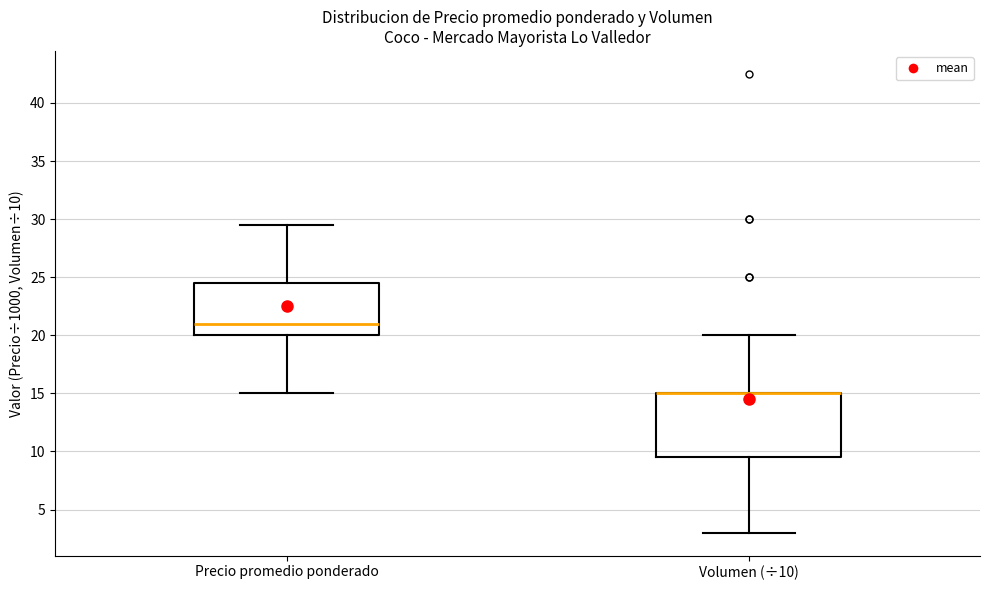

Comparing the boxes themselves (not the whiskers), which one is the tallest?

Volumen (÷10)